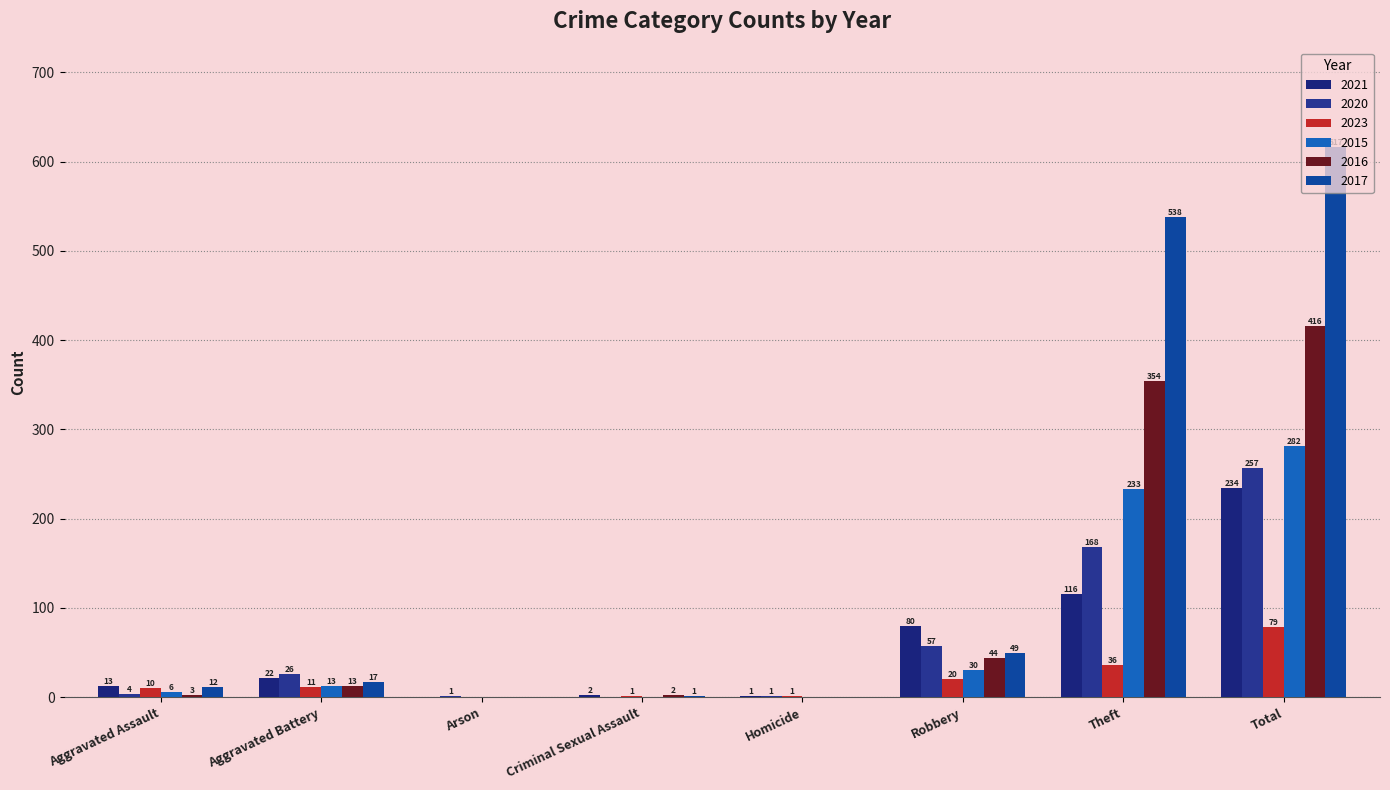

What is the difference between the highest and lowest values at Aggravated Battery?

15